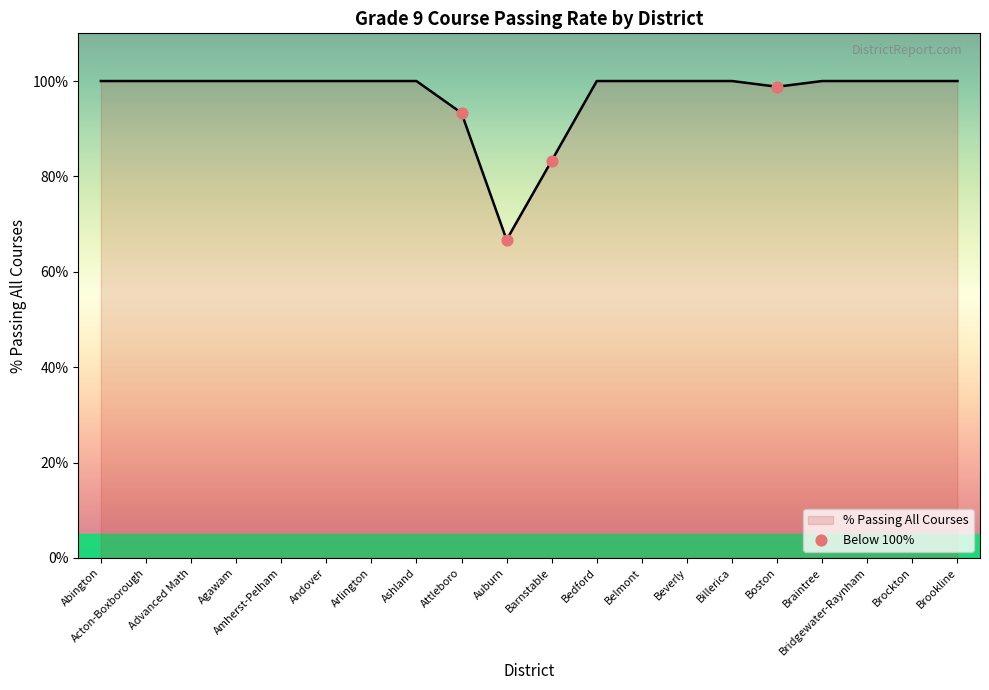

What is the ratio of the value at Agawam to the value at Boston?

1.0